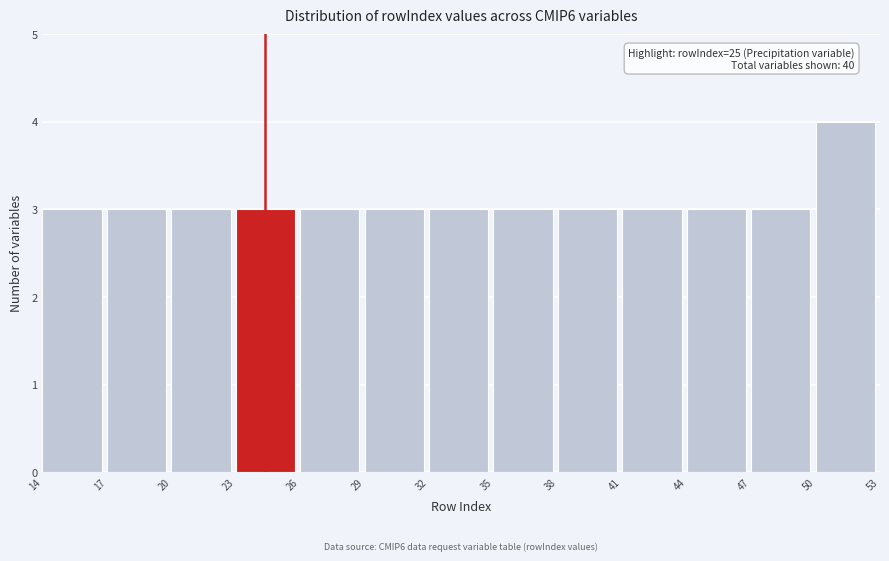

Which range on the x-axis has the tallest bar?

50 to 53